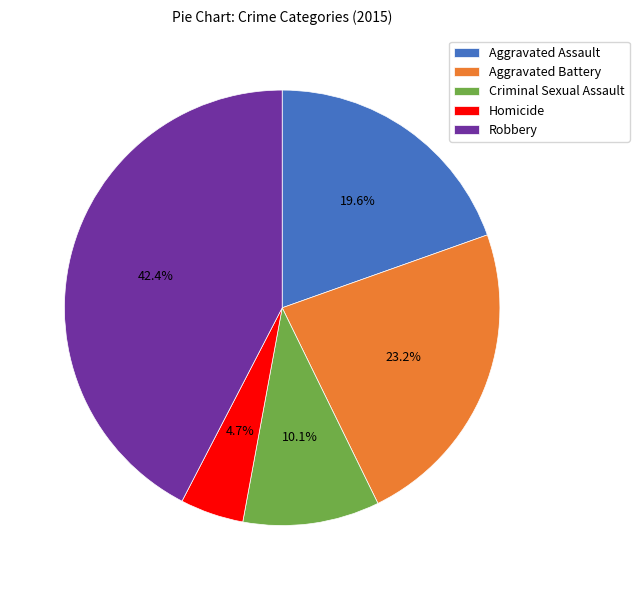

How many segments does this pie chart have?

5